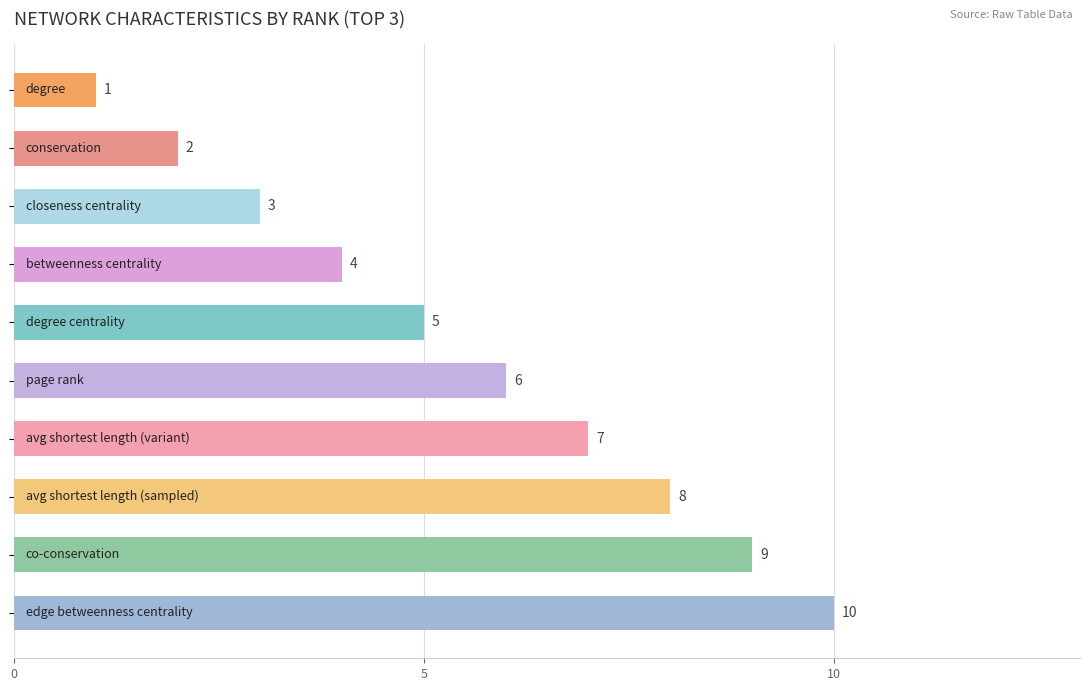

How many values are between 3 and 8?

6